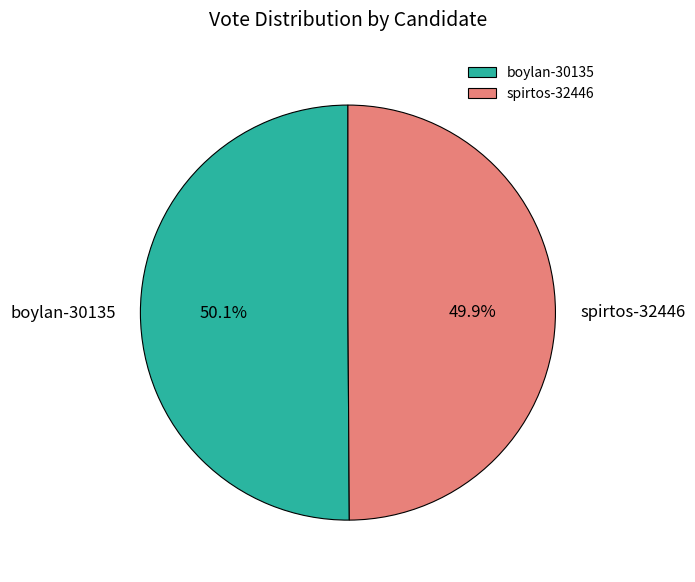

To the nearest percent, what is the average slice percentage?

50%